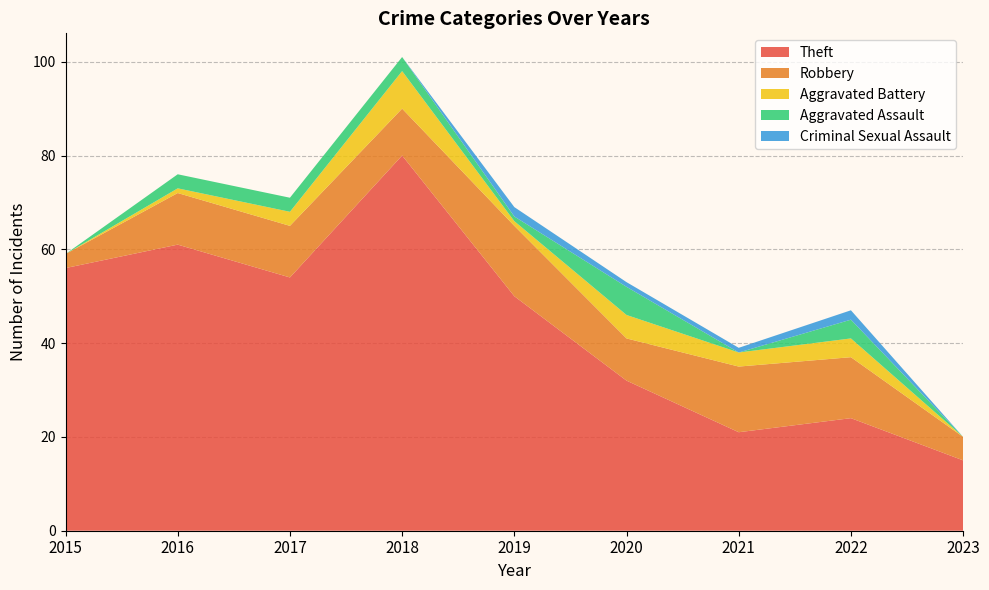

Reading right to left, what are all the values shown in this chart?

Theft: 15	24	21	32	50	80	54	61	56
Robbery: 5	13	14	9	15	10	11	11	3
Aggravated Battery: 0	4	3	5	1	8	3	1	0
Aggravated Assault: 0	4	0	6	1	3	3	3	0
Criminal Sexual Assault: 0	2	1	1	2	0	0	0	0